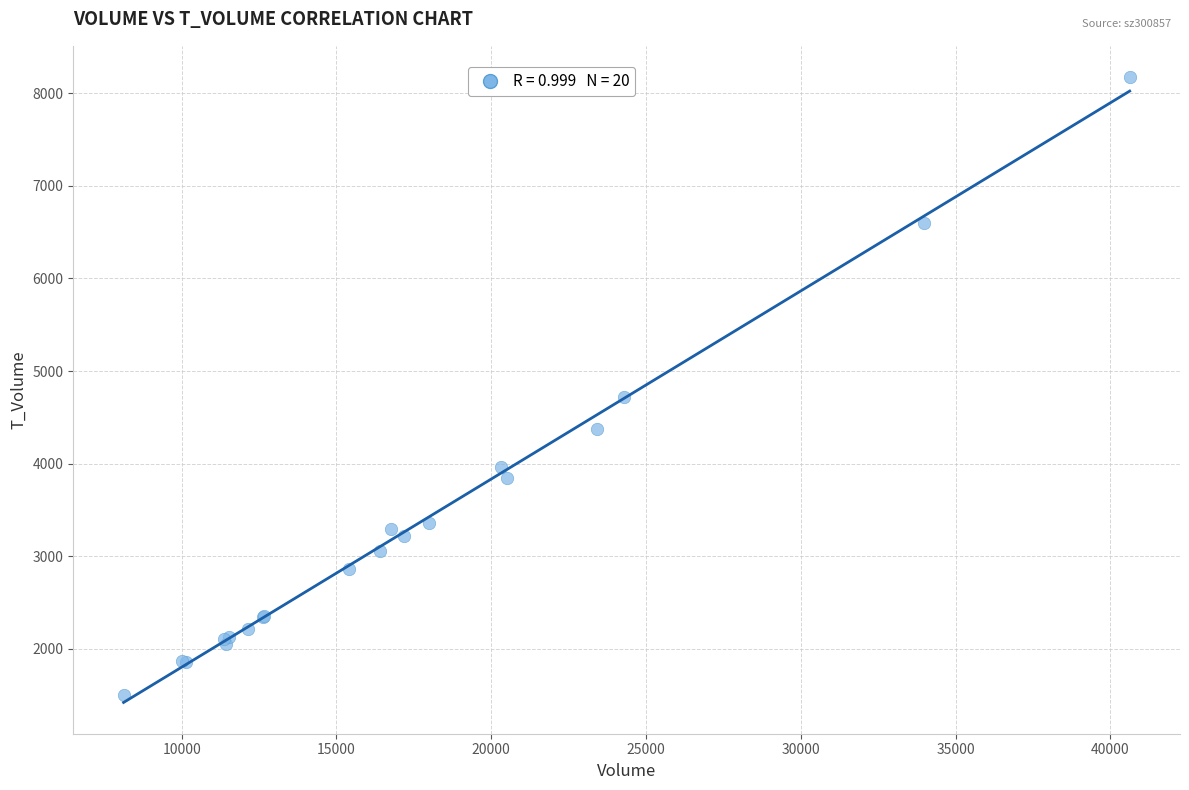

What Y value in the scatter plot is closest to 4839?

4721